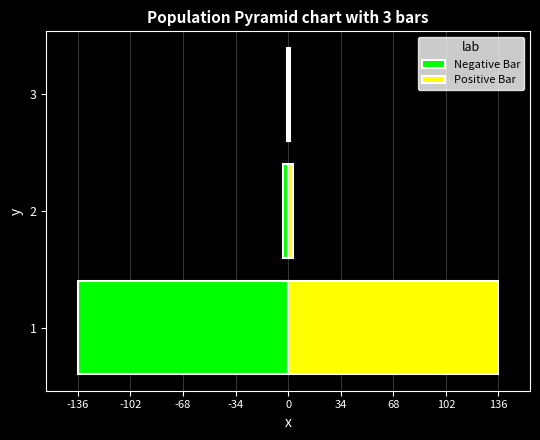

What is the sum of all Positive Bar values?

140